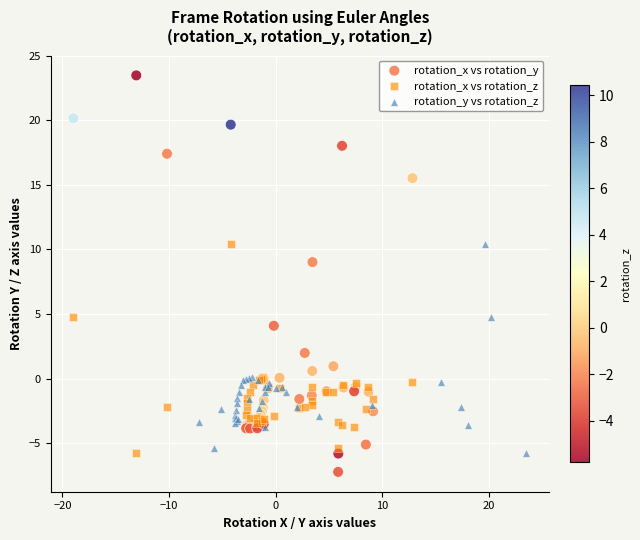

Which series contains the lowest Y value?

rotation_x vs rotation_y